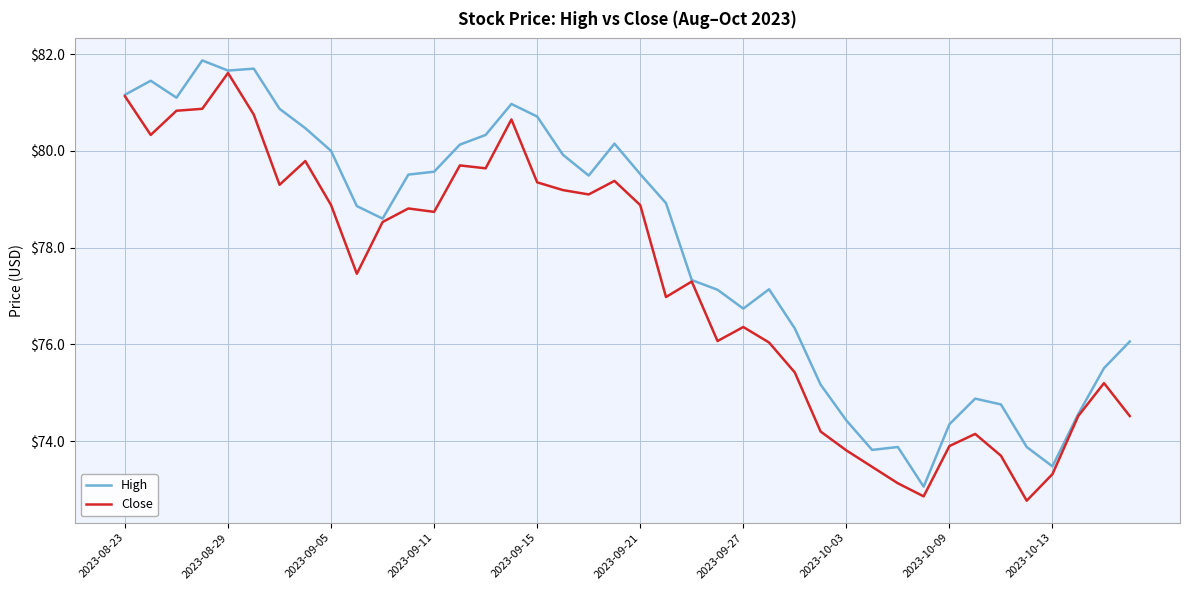

List the series in order of their overall mean, lowest first.

Close, High